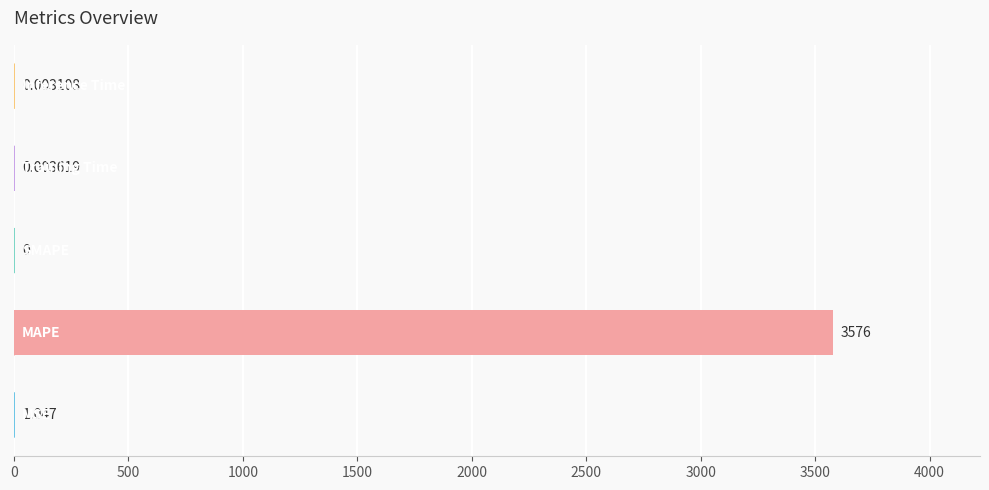

How many positive values are there?

4